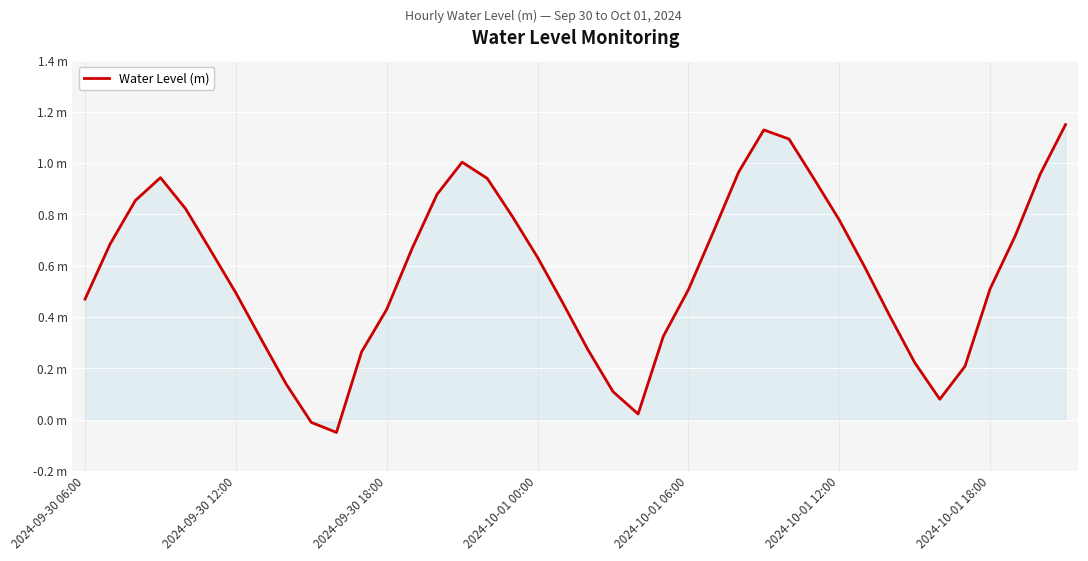

What is the sum of all values?

23.1